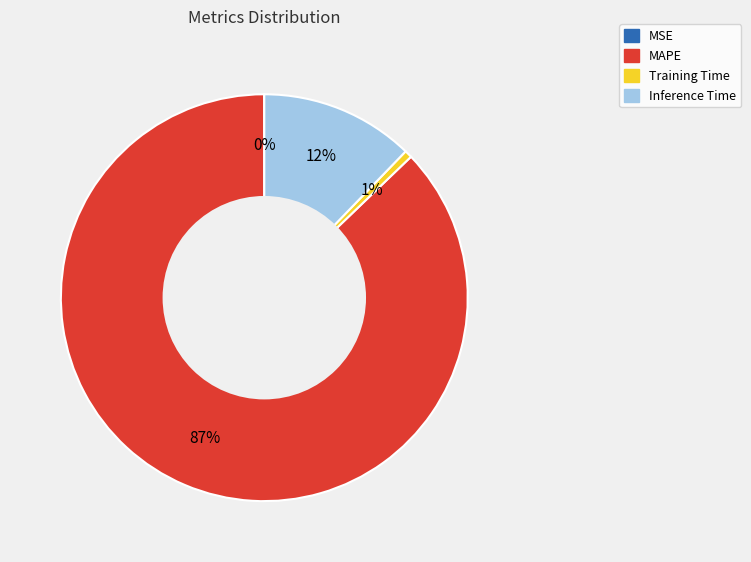

Is there any slice that represents more than half of the pie?

Yes